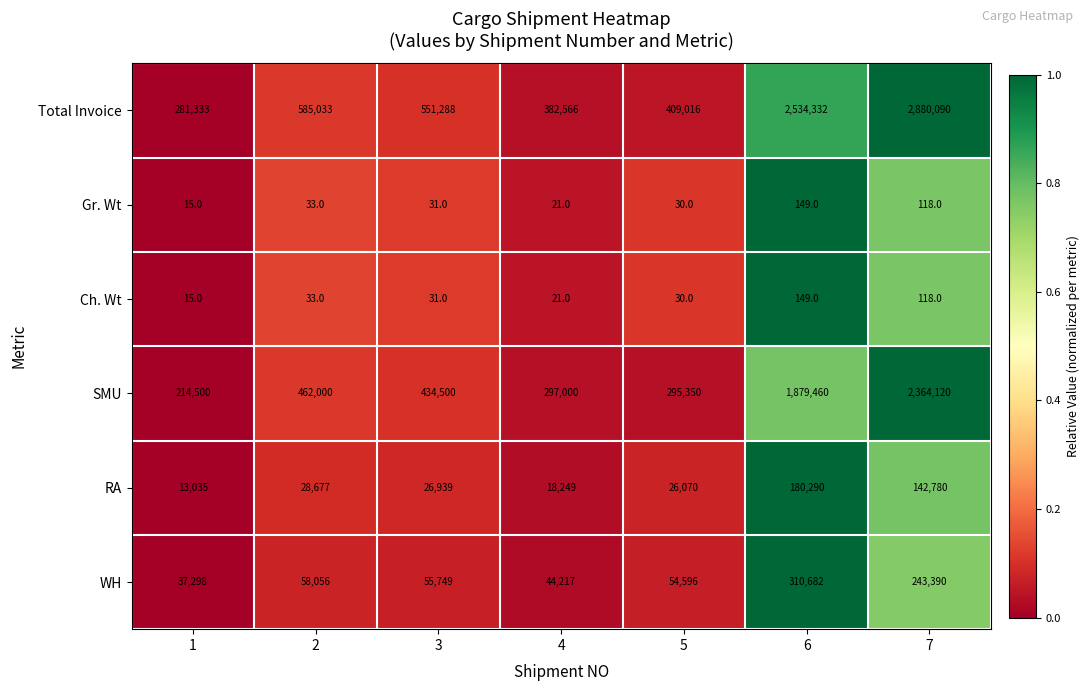

Which series has the largest total across all categories?

Total Invoice